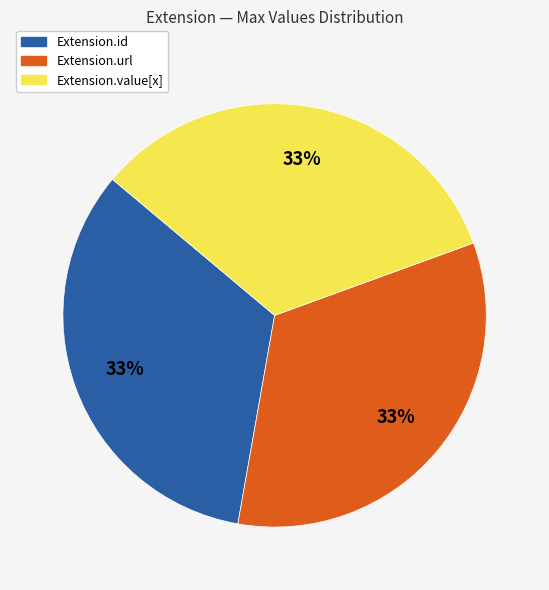

Does any single category account for the majority?

No